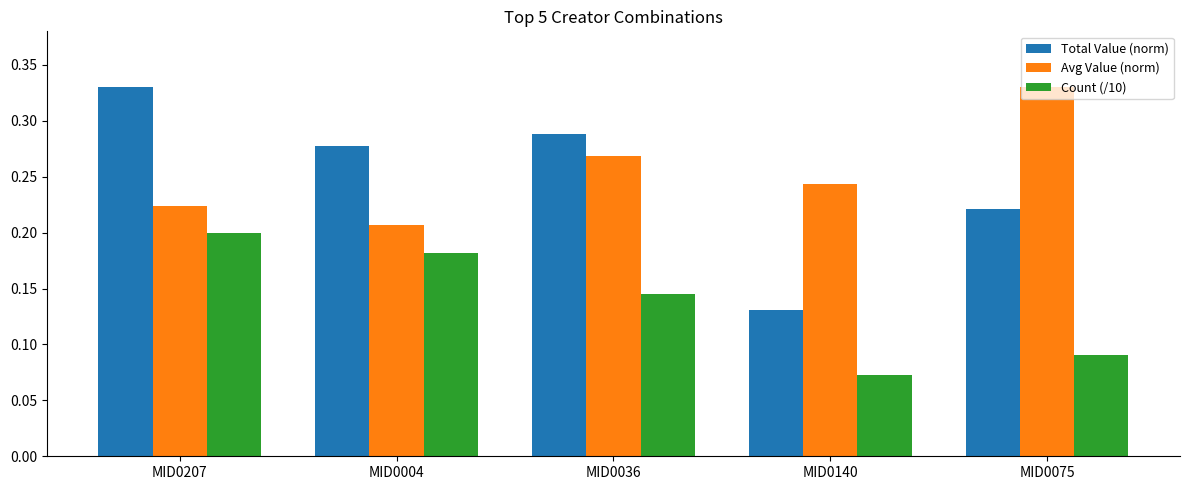

What is the label of the 3rd bar from the left?

MID0036